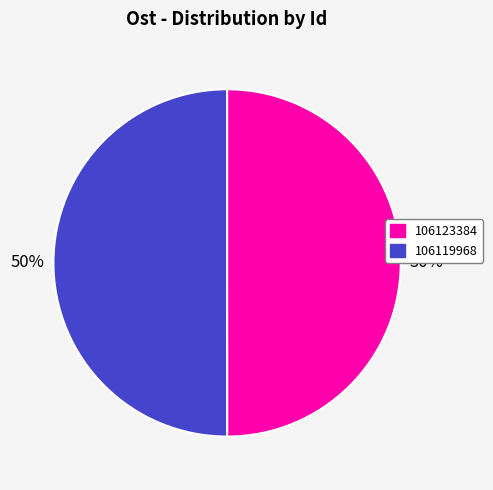

Combined, do 106123384 and 106119968 account for over 50%?

Yes